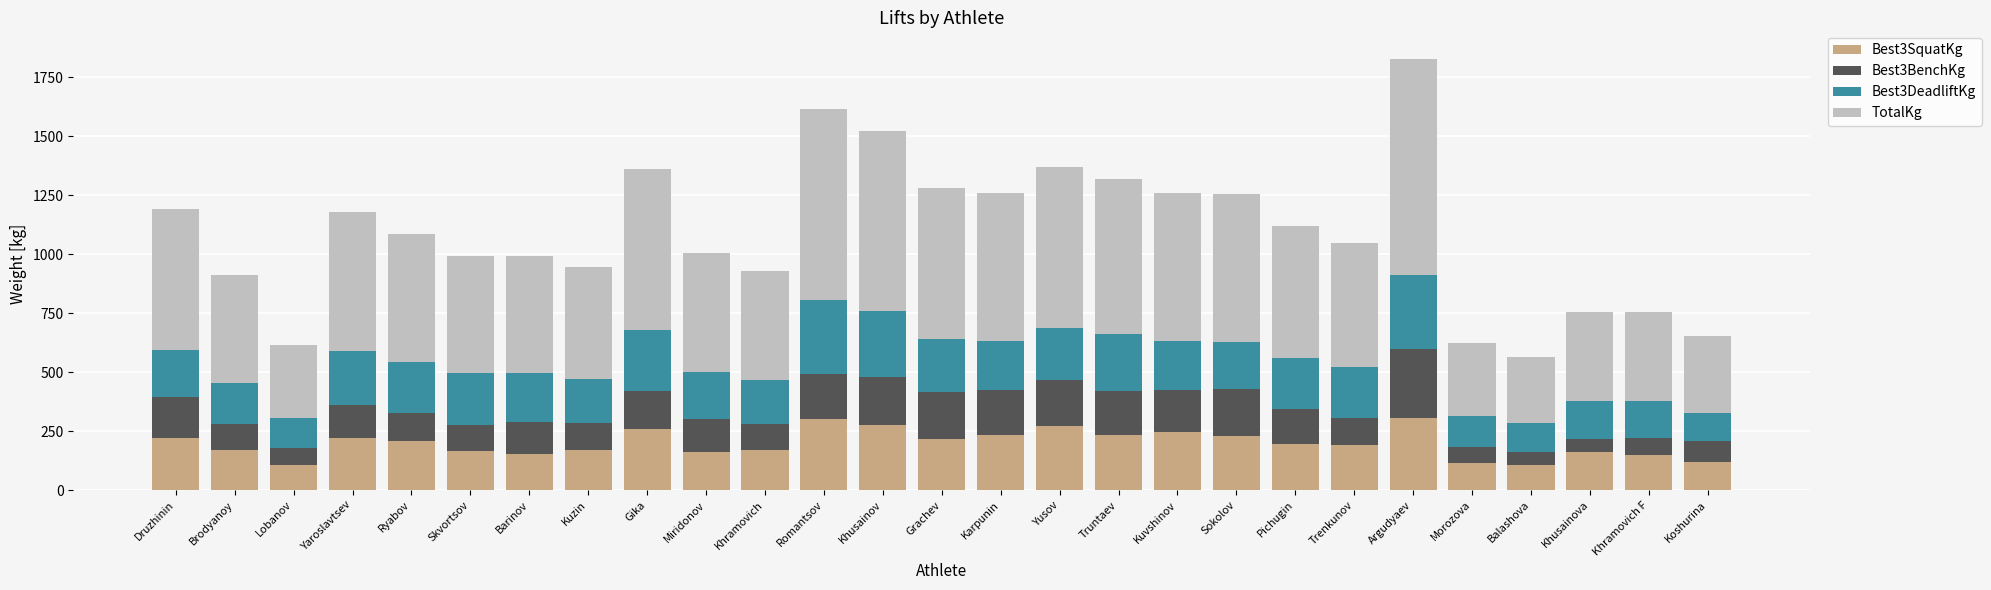

What is the total value across all series at Morozova?

625.0